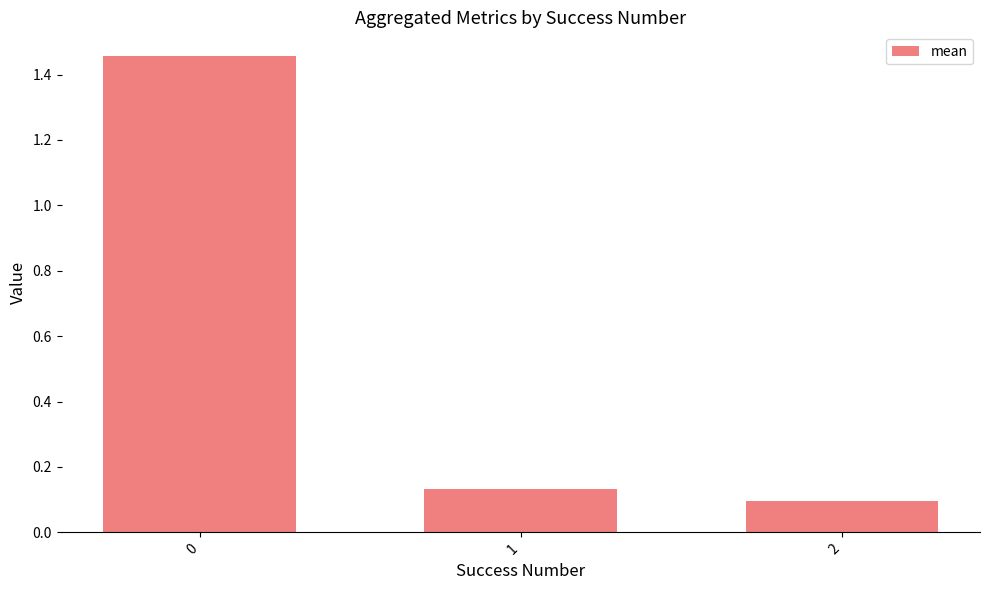

Rank the categories by value from lowest to highest.

2, 1, 0